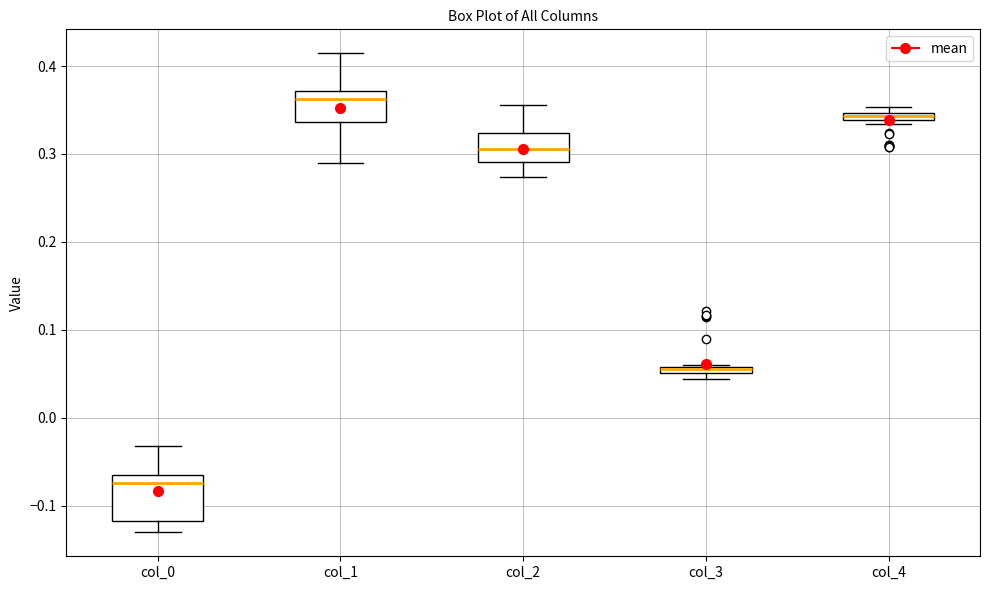

Comparing the boxes themselves (not the whiskers), which one is the tallest?

col_0